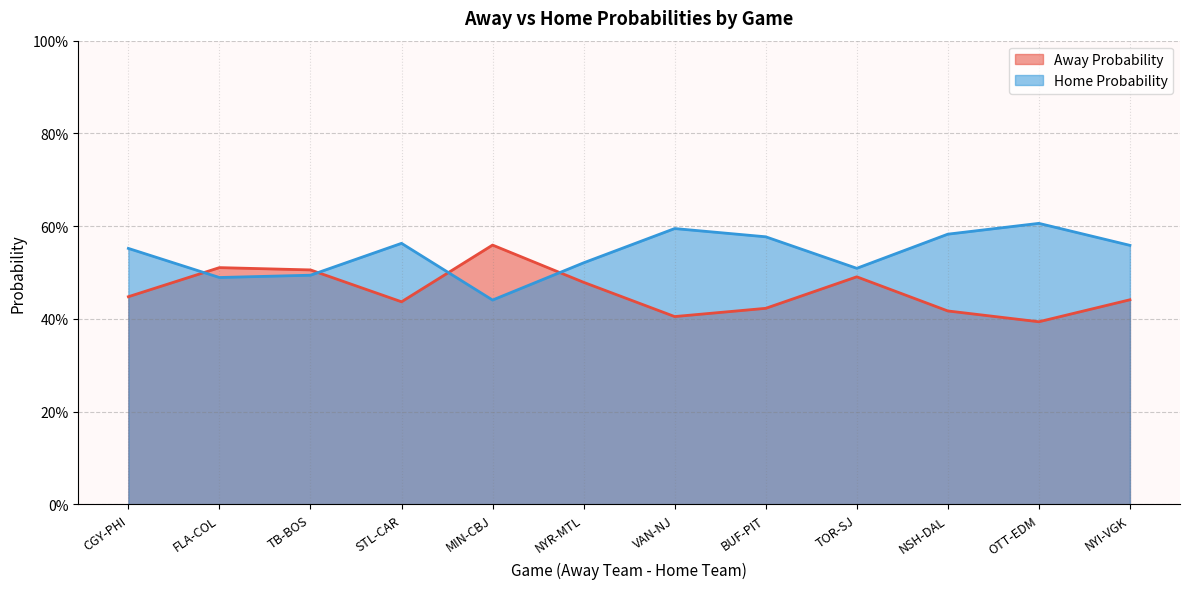

Count the number of categories in the chart.

12